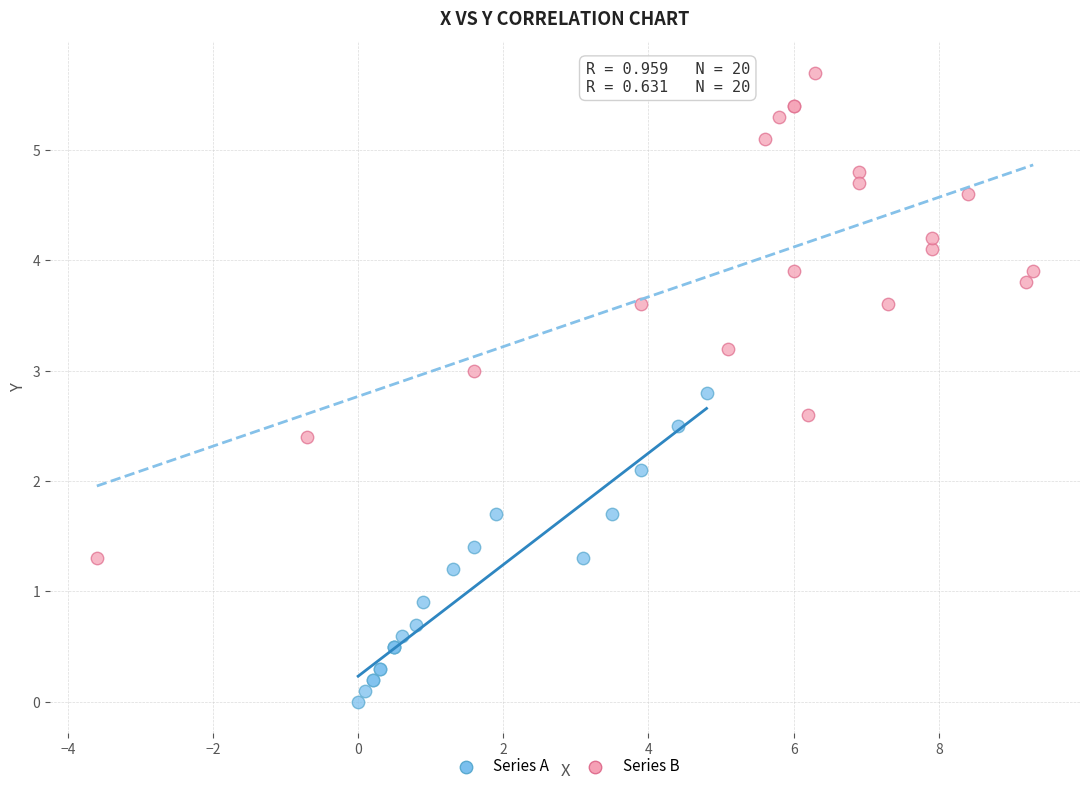

Which series reaches the maximum Y coordinate?

Series B